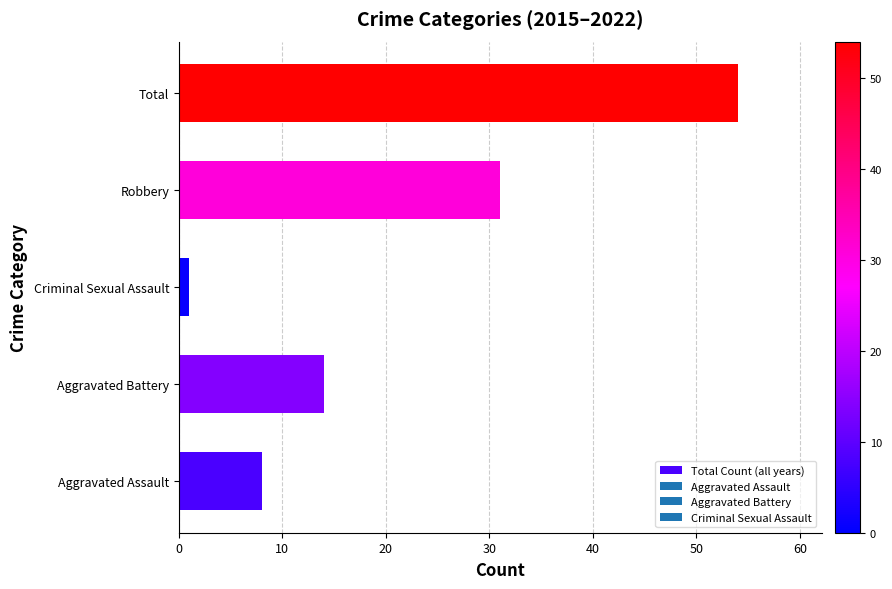

Rank the categories by value from highest to lowest.

Total, Robbery, Aggravated Battery, Aggravated Assault, Criminal Sexual Assault